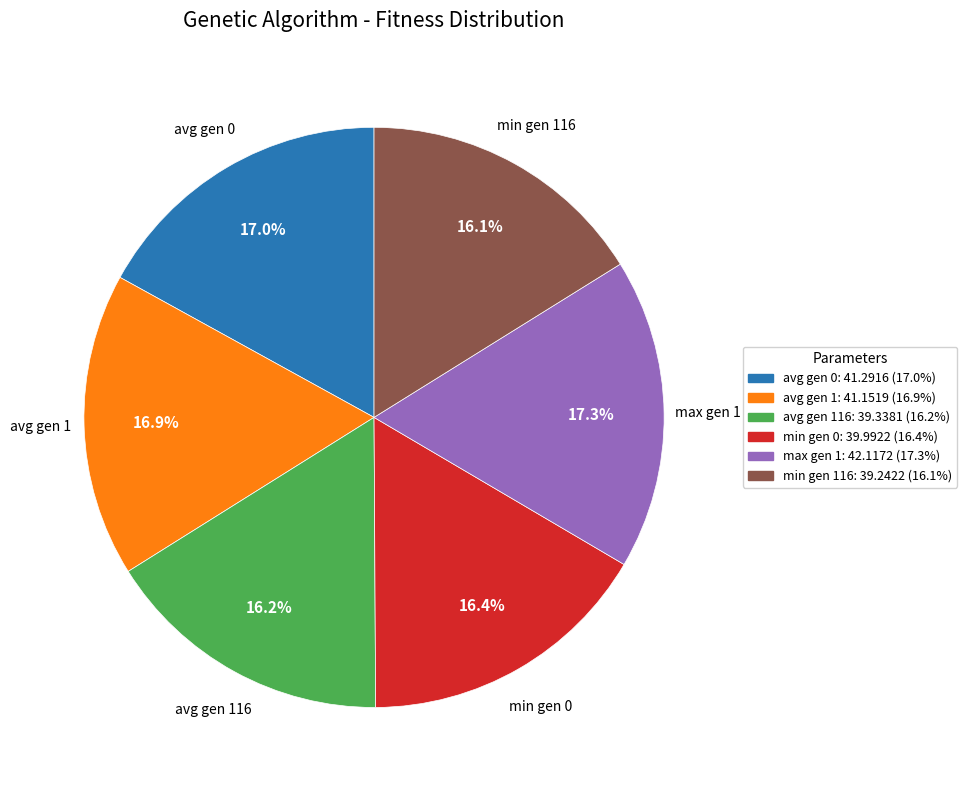

Is there any slice that represents more than half of the pie?

No